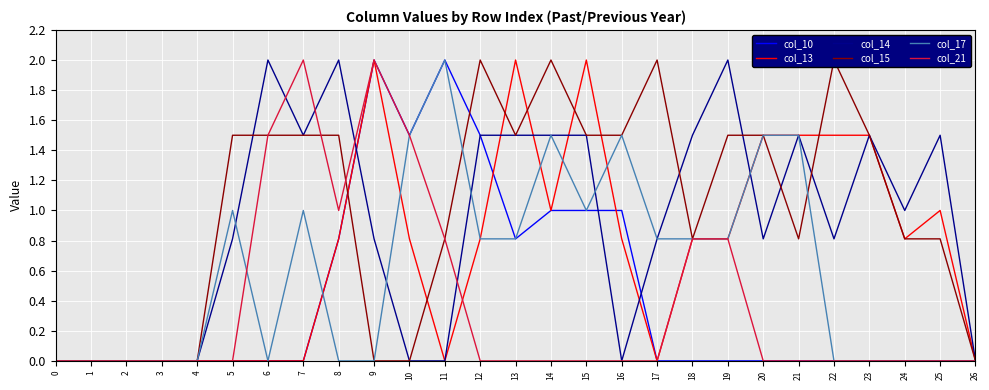

At which category does col_21 reach its first local peak?

7